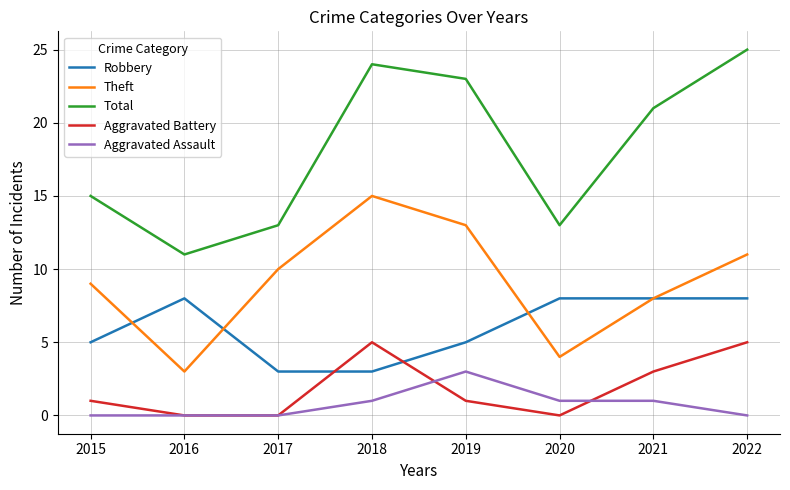

What is the approximate value of Robbery at 2019?

5